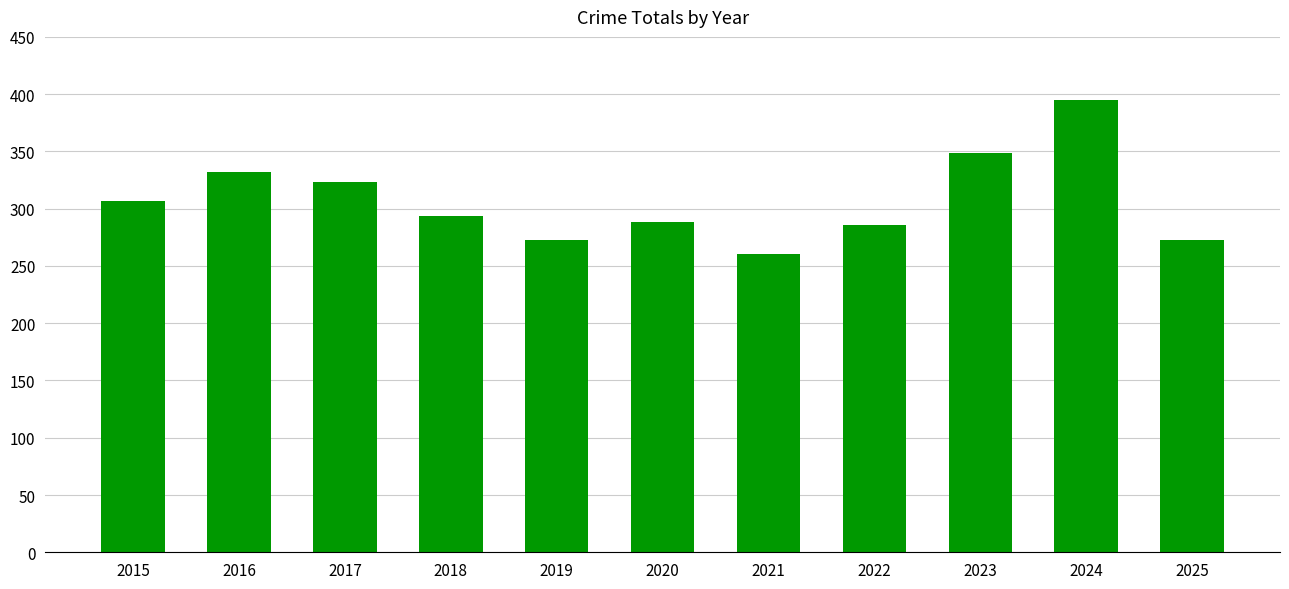

Reading left to right, list all the values displayed in this chart.

2015=307	2016=332	2017=323	2018=294	2019=273	2020=288	2021=260	2022=286	2023=349	2024=395	2025=273